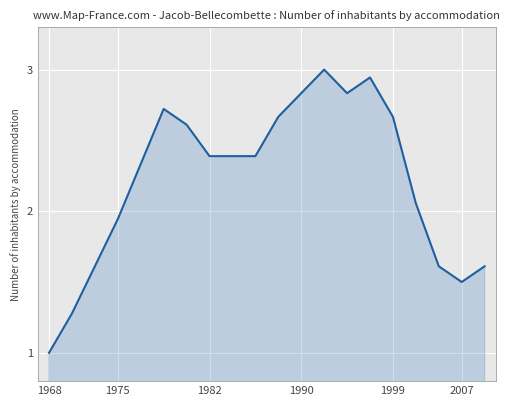

What is the difference between the maximum and minimum values?

2.0